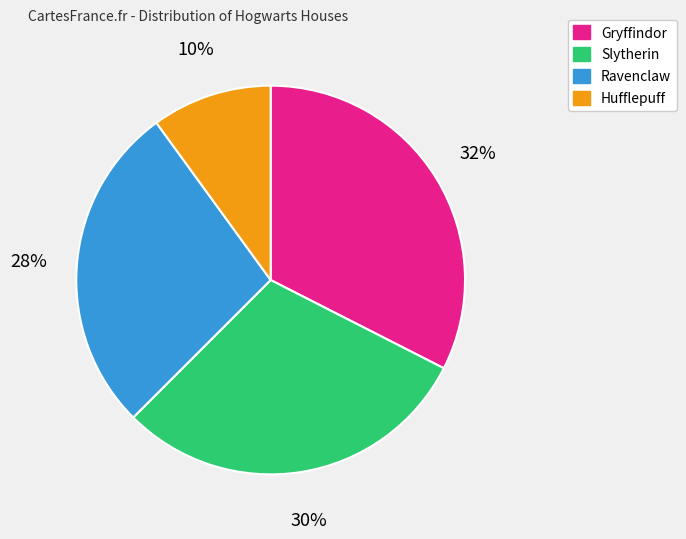

How many slices are in this pie chart?

4